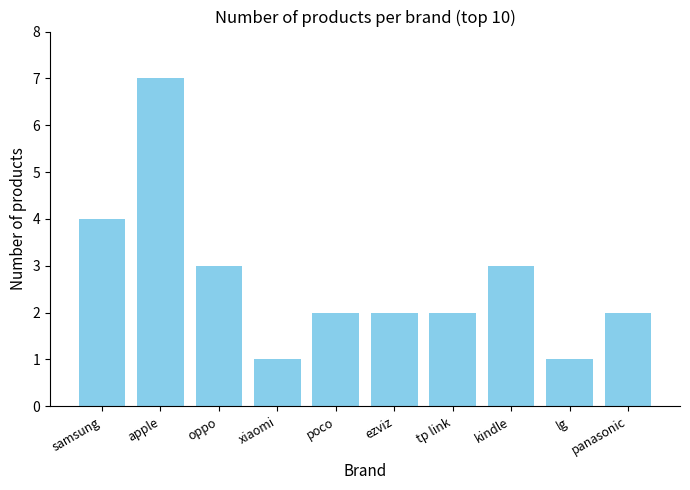

What is the minimum value shown in the chart?

1